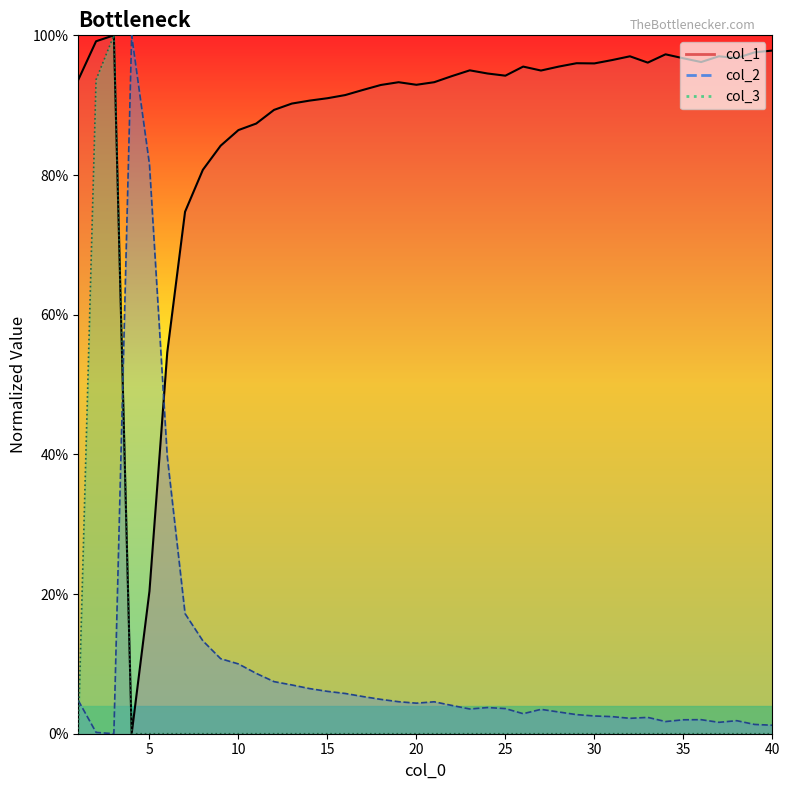

What is the highest value of the col_2 series?

1.0